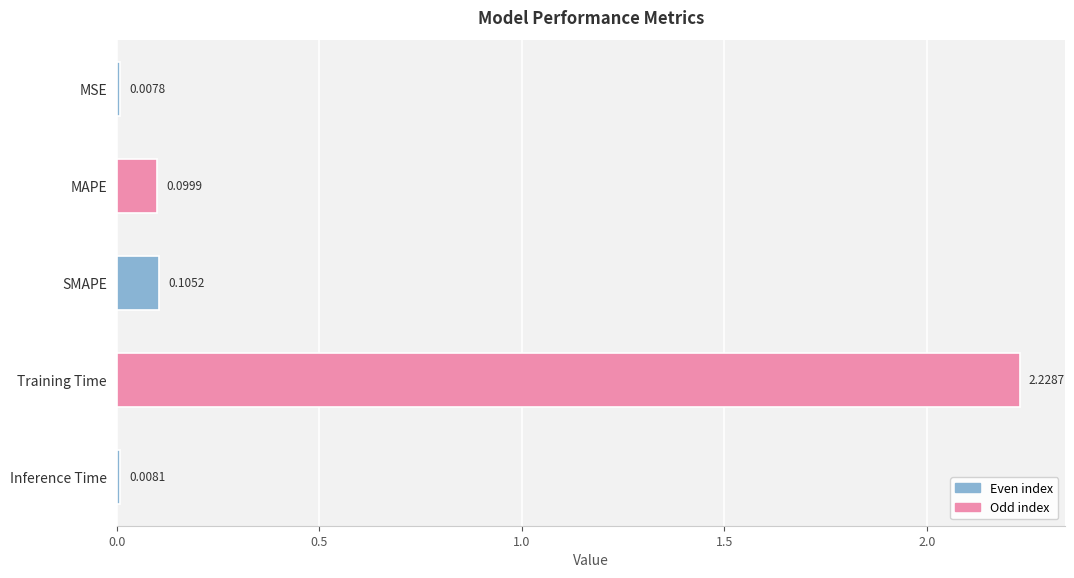

What is the change in value from MSE to SMAPE?

+0.1